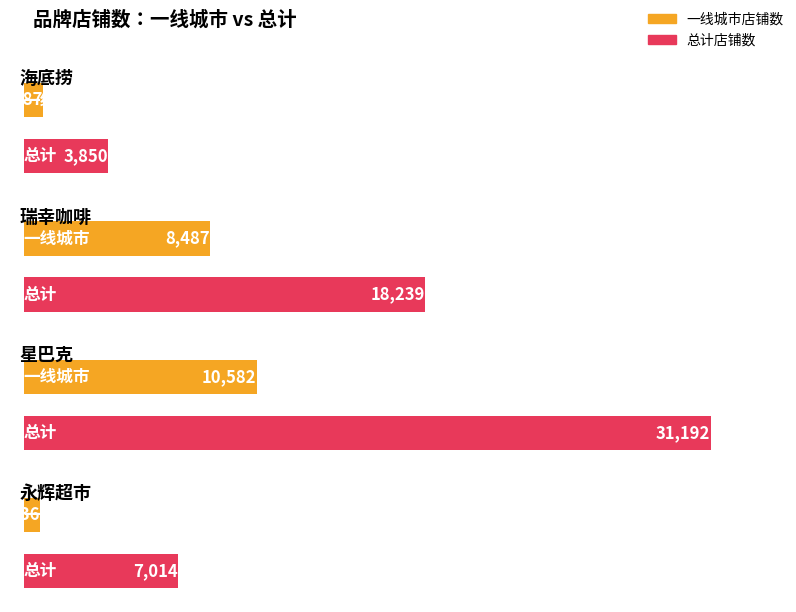

Which series has the largest total across all categories?

总计